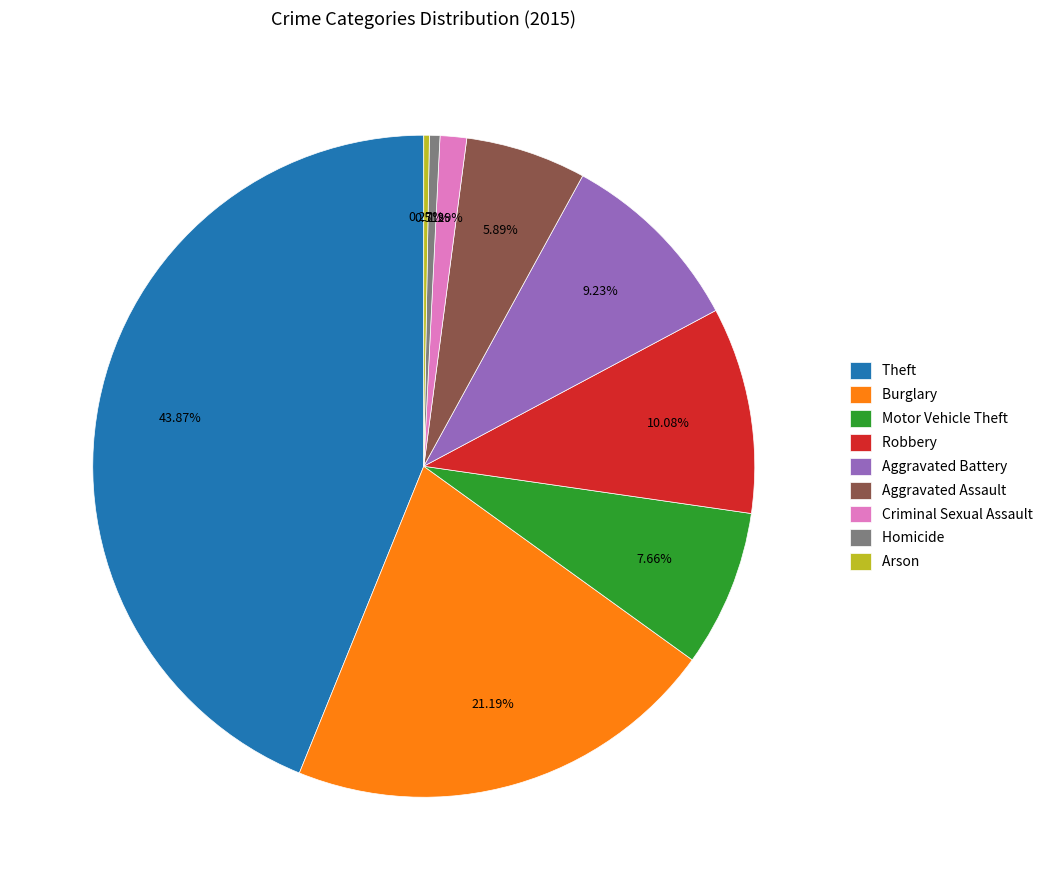

Between Robbery and Motor Vehicle Theft, which is larger?

Robbery